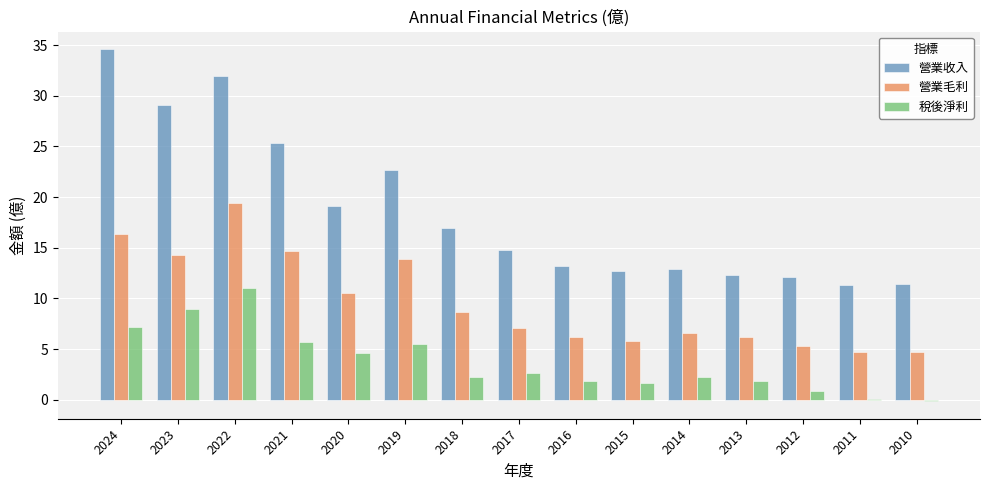

What is the approximate value of 營業毛利 at 2022?

19.4